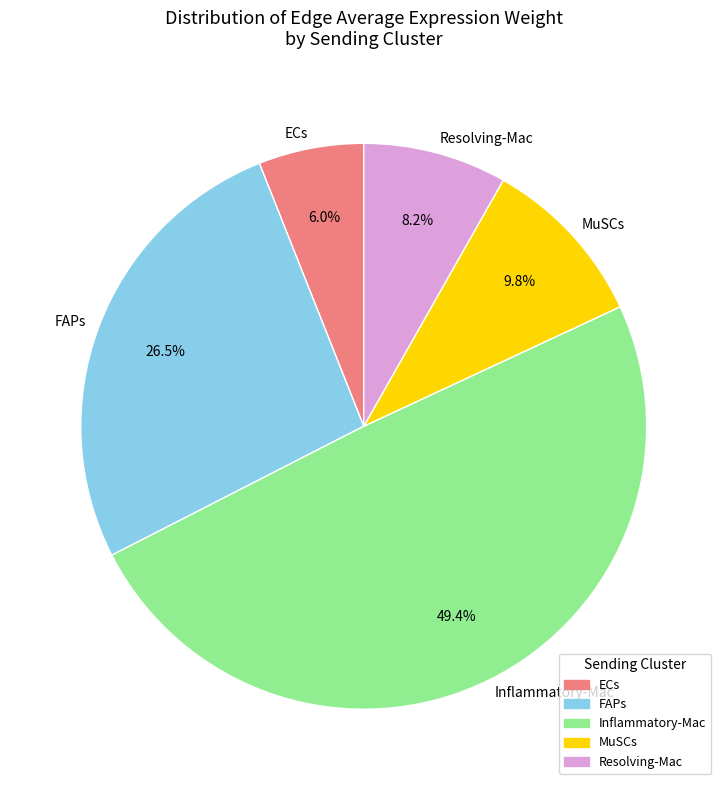

Is the sum of Resolving-Mac and MuSCs greater than half?

No